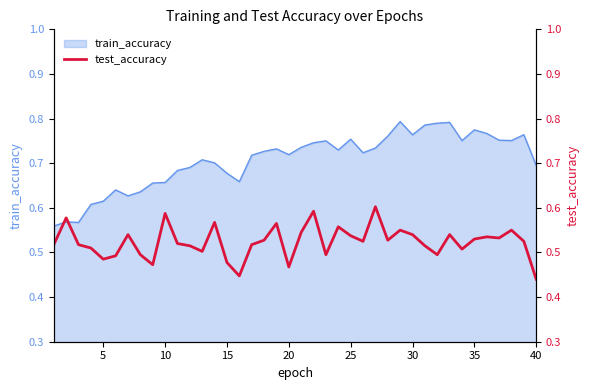

Is it true that train_accuracy equals 0.4 at 20?

False